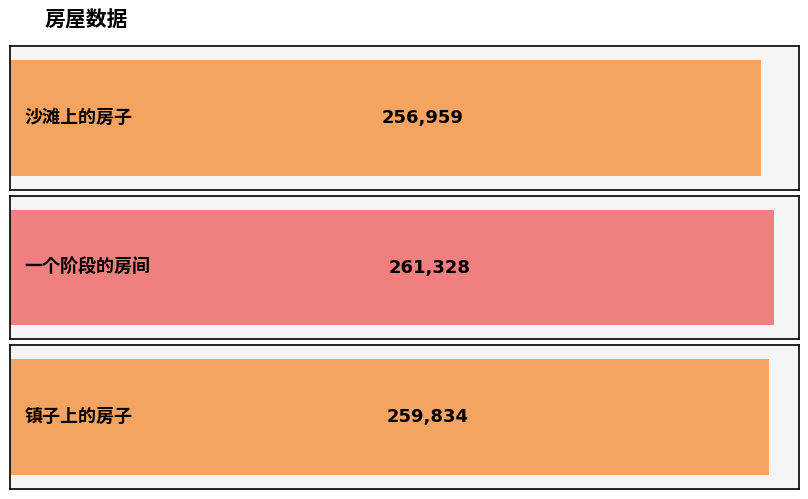

List the labels in order of value, smallest first.

沙滩上的房子, 镇子上的房子, 一个阶段的房间